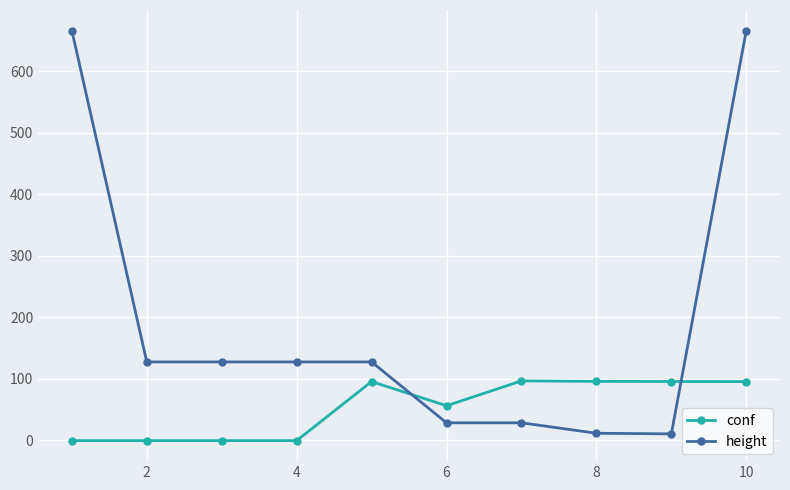

Rank the series by their average value, from highest to lowest.

height, conf